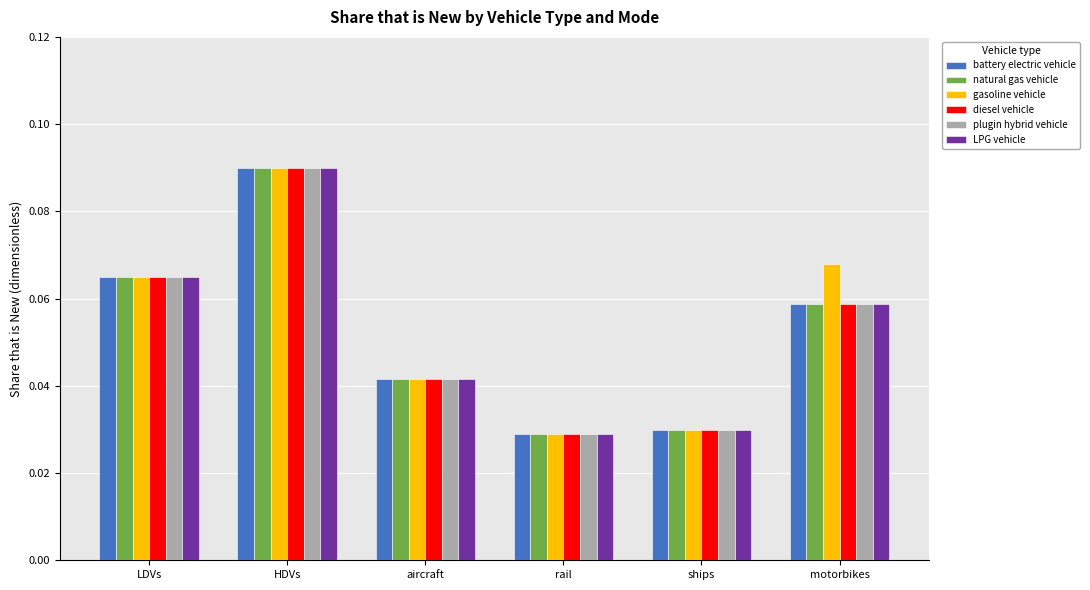

Between aircraft and motorbikes, which series saw the biggest shift?

gasoline vehicle